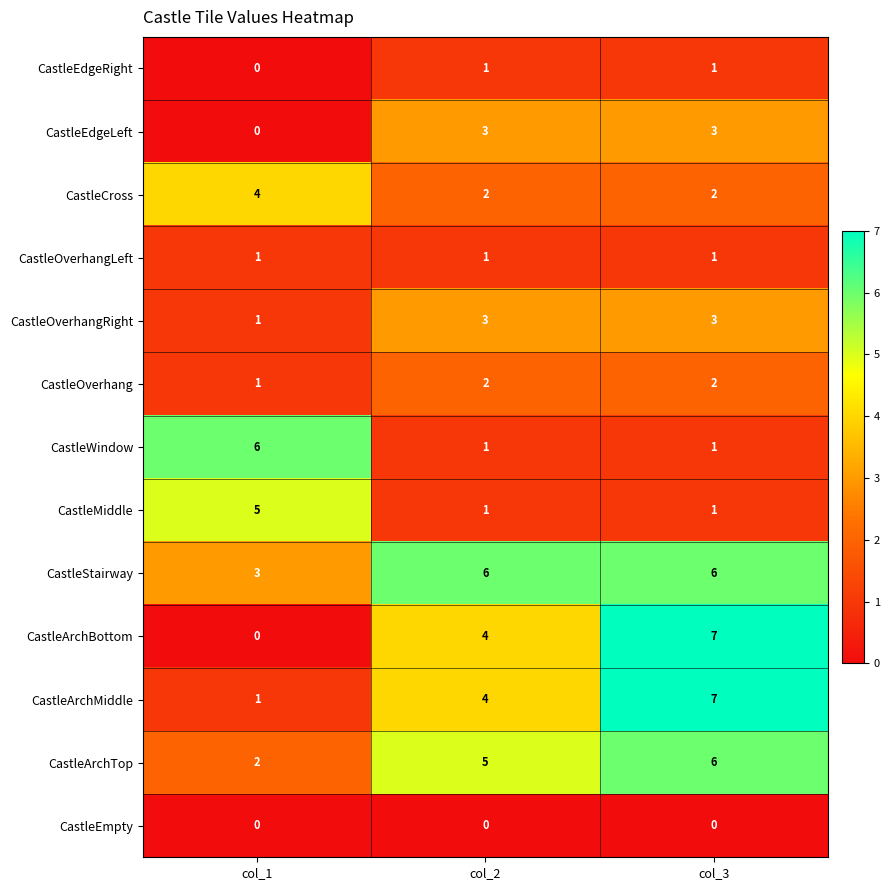

How many values in the CastleArchMiddle series are below 4?

1